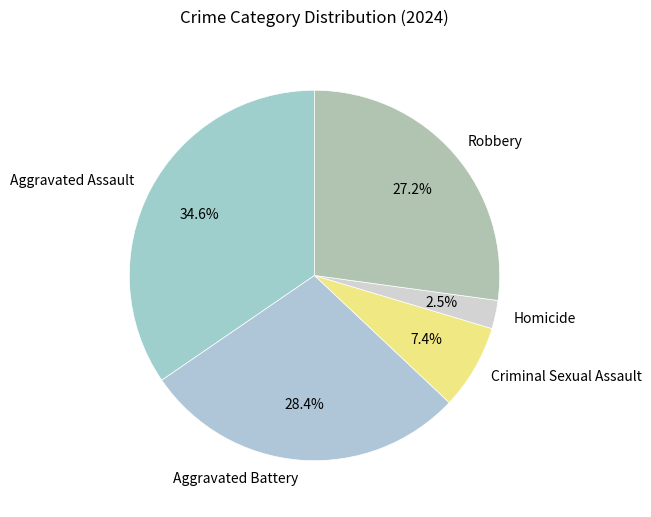

How many segments does this pie chart have?

5